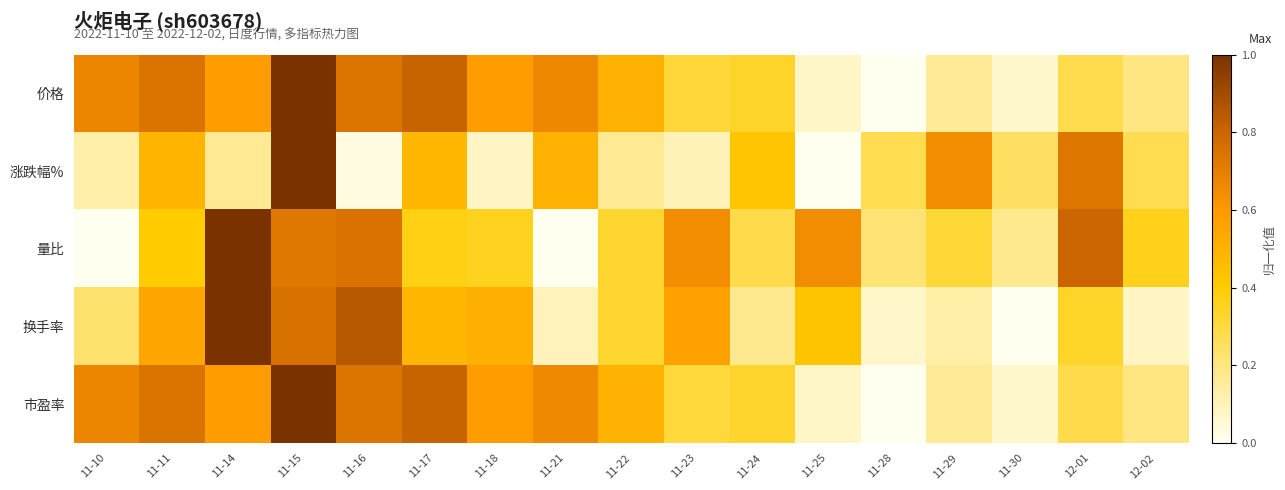

Reading left to right, list all the values displayed in this chart.

价格: 11-10=0.7	11-11=0.7	11-14=0.6	11-15=1.0	11-16=0.7	11-17=0.8	11-18=0.6	11-21=0.7	11-22=0.5	11-23=0.3	11-24=0.3	11-25=0.1	11-28=0.0	11-29=0.2	11-30=0.1	12-01=0.3	12-02=0.2
涨跌幅%: 11-10=0.1	11-11=0.5	11-14=0.2	11-15=1.0	11-16=0.0	11-17=0.5	11-18=0.1	11-21=0.5	11-22=0.2	11-23=0.1	11-24=0.4	11-25=0.0	11-28=0.3	11-29=0.6	11-30=0.2	12-01=0.7	12-02=0.3
量比: 11-10=0.0	11-11=0.4	11-14=1.0	11-15=0.7	11-16=0.8	11-17=0.4	11-18=0.3	11-21=0.0	11-22=0.3	11-23=0.7	11-24=0.3	11-25=0.7	11-28=0.2	11-29=0.3	11-30=0.2	12-01=0.8	12-02=0.4
换手率: 11-10=0.2	11-11=0.6	11-14=1.0	11-15=0.8	11-16=0.9	11-17=0.5	11-18=0.5	11-21=0.1	11-22=0.3	11-23=0.6	11-24=0.2	11-25=0.4	11-28=0.1	11-29=0.1	11-30=0.0	12-01=0.3	12-02=0.1
市盈率: 11-10=0.7	11-11=0.7	11-14=0.6	11-15=1.0	11-16=0.7	11-17=0.8	11-18=0.6	11-21=0.7	11-22=0.5	11-23=0.3	11-24=0.3	11-25=0.1	11-28=0.0	11-29=0.2	11-30=0.1	12-01=0.3	12-02=0.2